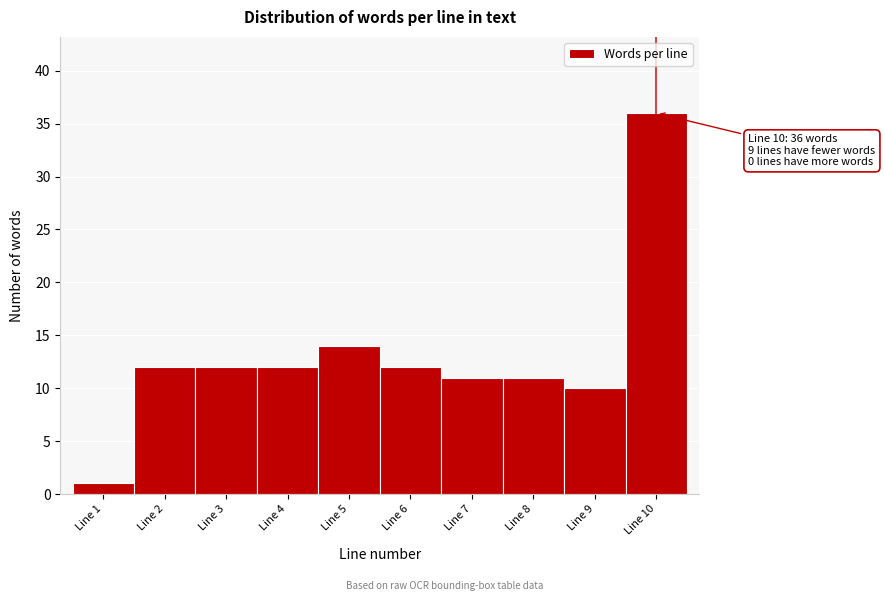

Which range on the x-axis has the tallest bar?

9.5 to 10.5